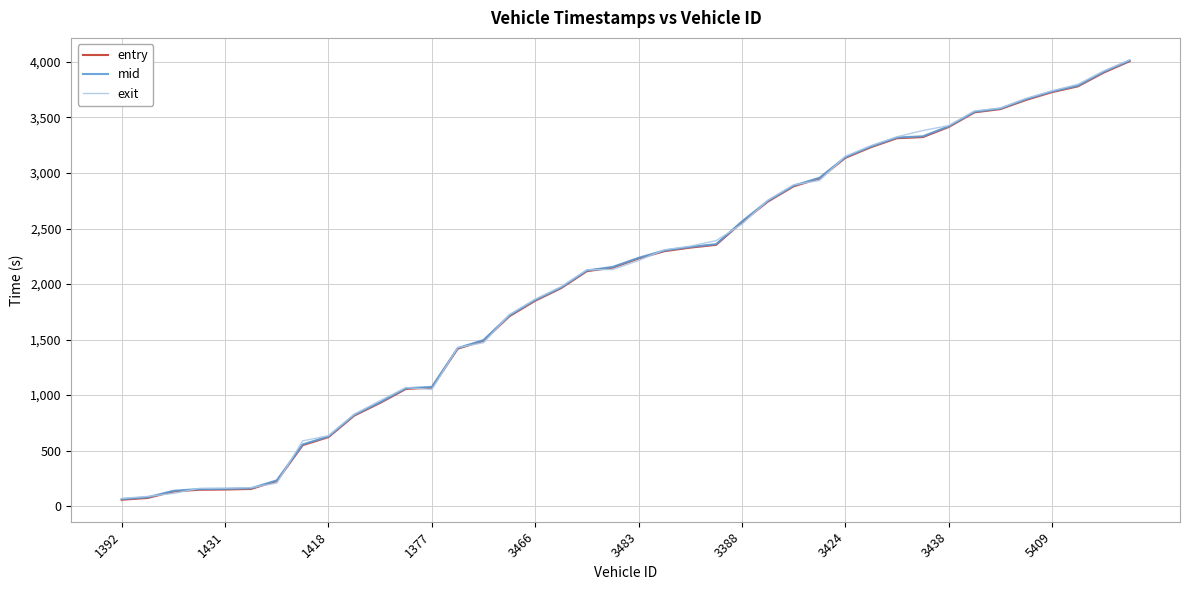

What is the greatest value displayed?

4018.2